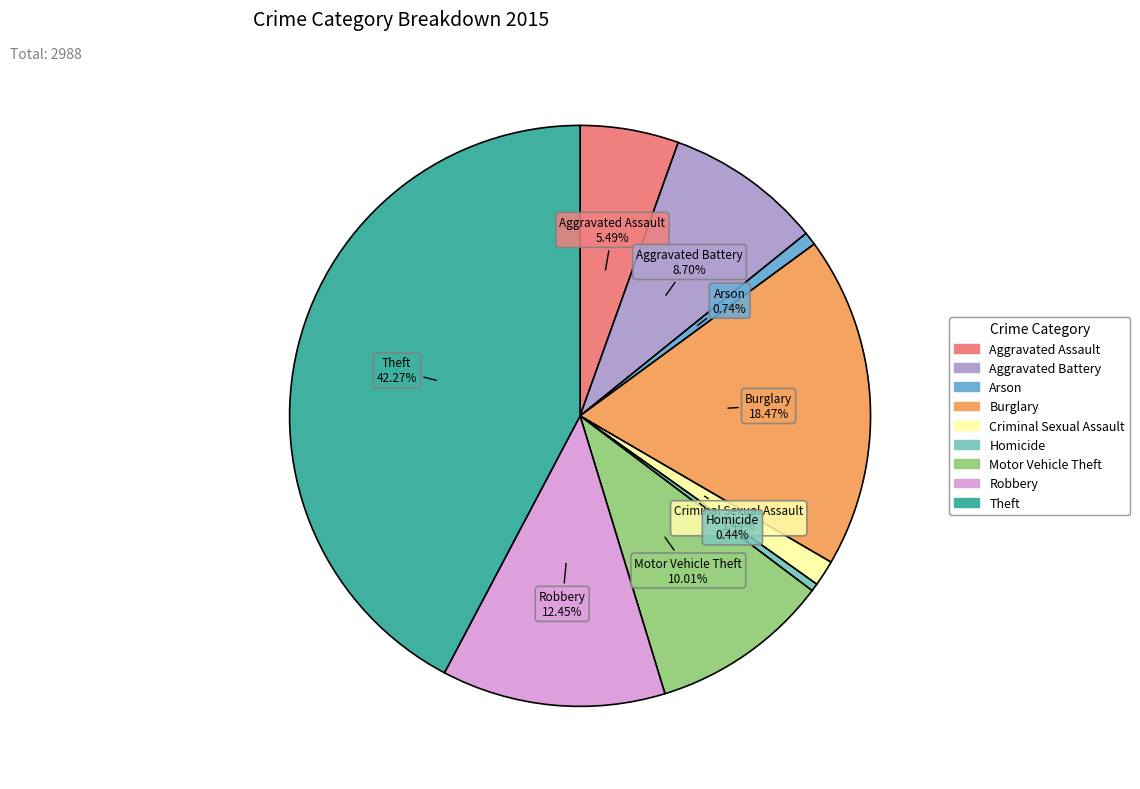

How many slices are in this pie chart?

9